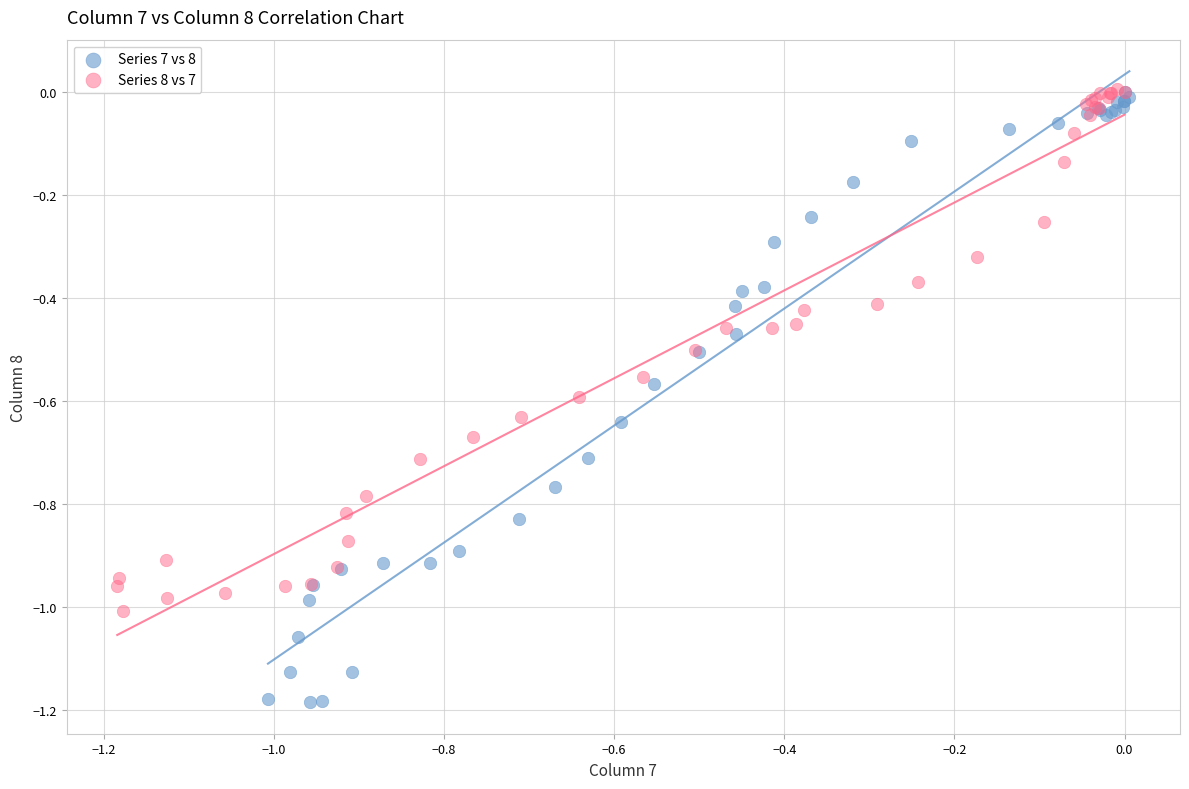

Which series reaches the minimum Y coordinate?

Series 7 vs 8